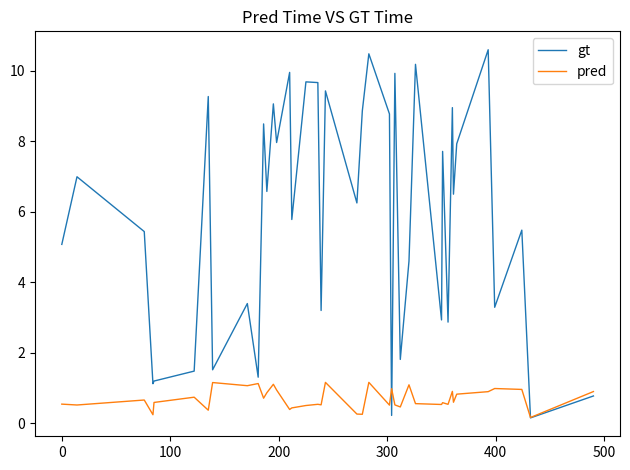

List the series in order of their peak value, lowest first.

pred, gt